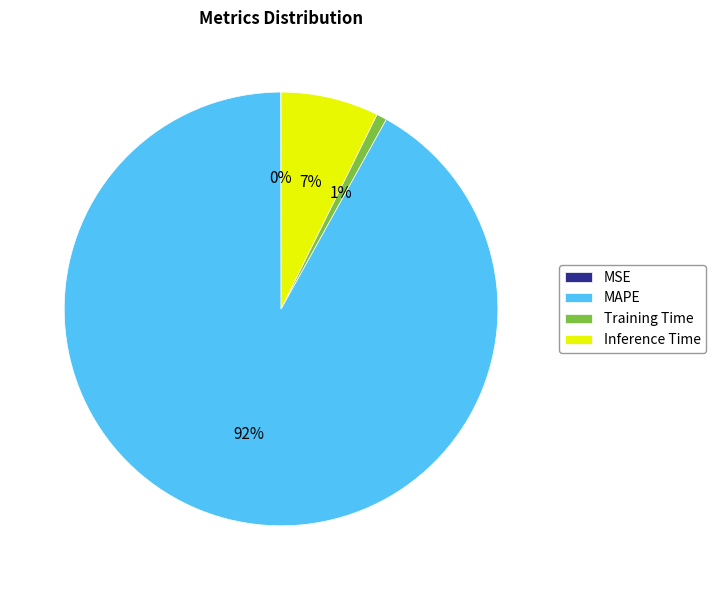

To the nearest percent, what portion does MAPE represent?

92%